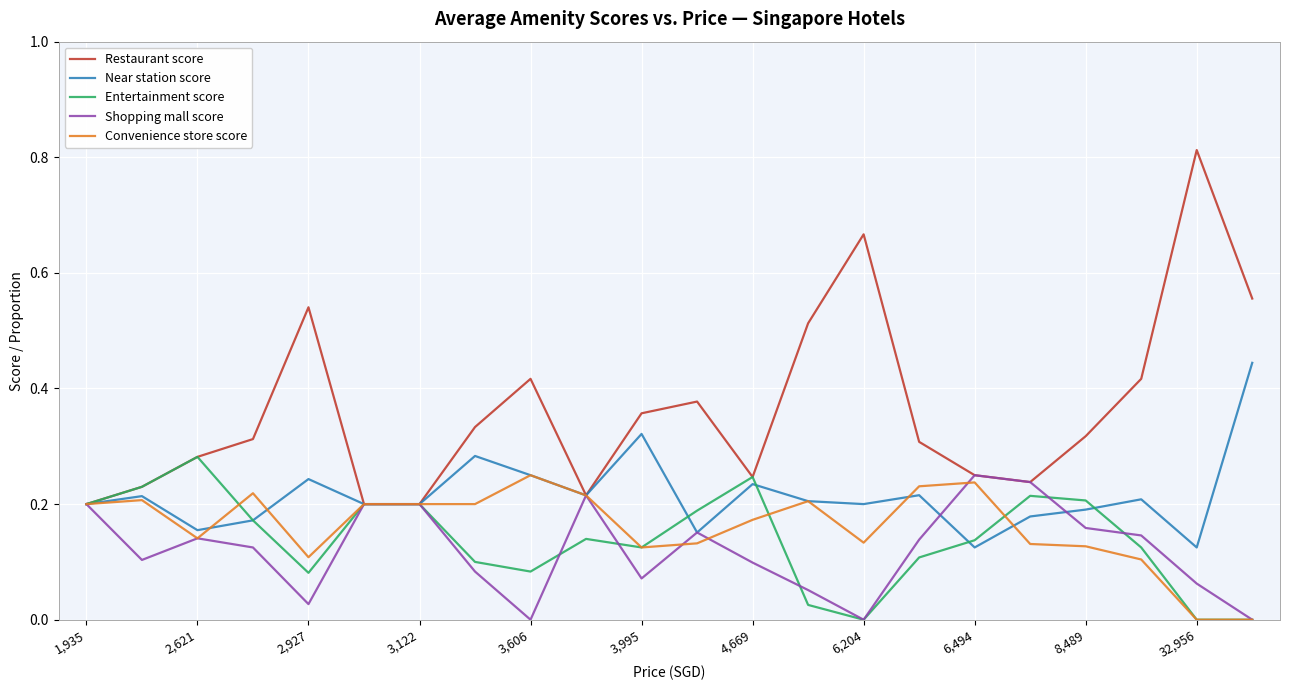

True or false: Restaurant score and Shopping mall score intersect in this chart.

False